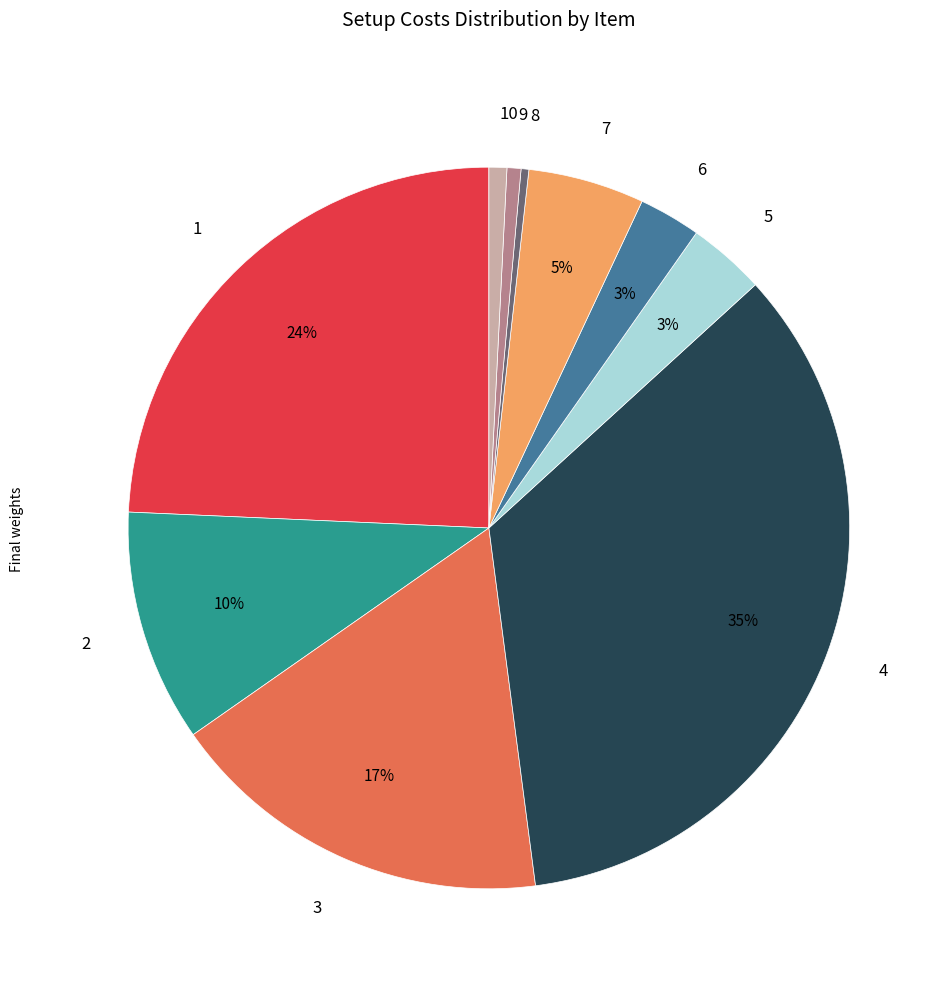

To the nearest percent, what percentage of the pie is 4?

35%